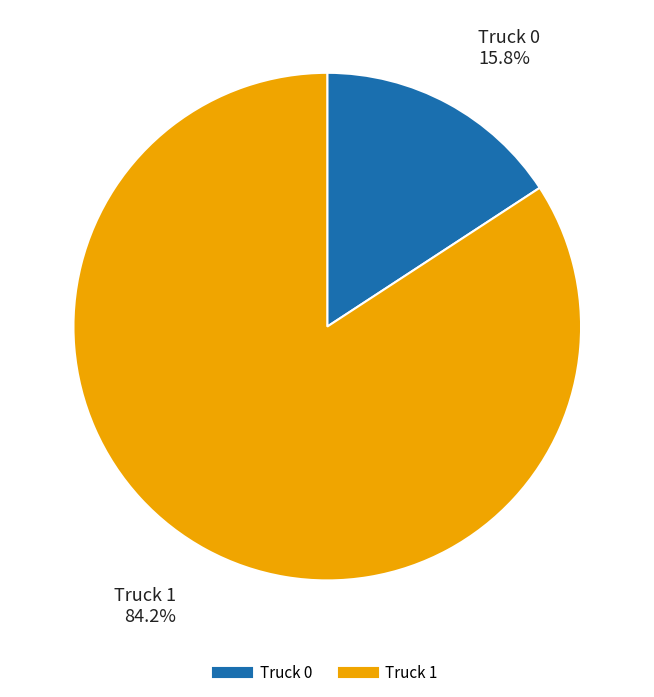

How many slices are in this pie chart?

2